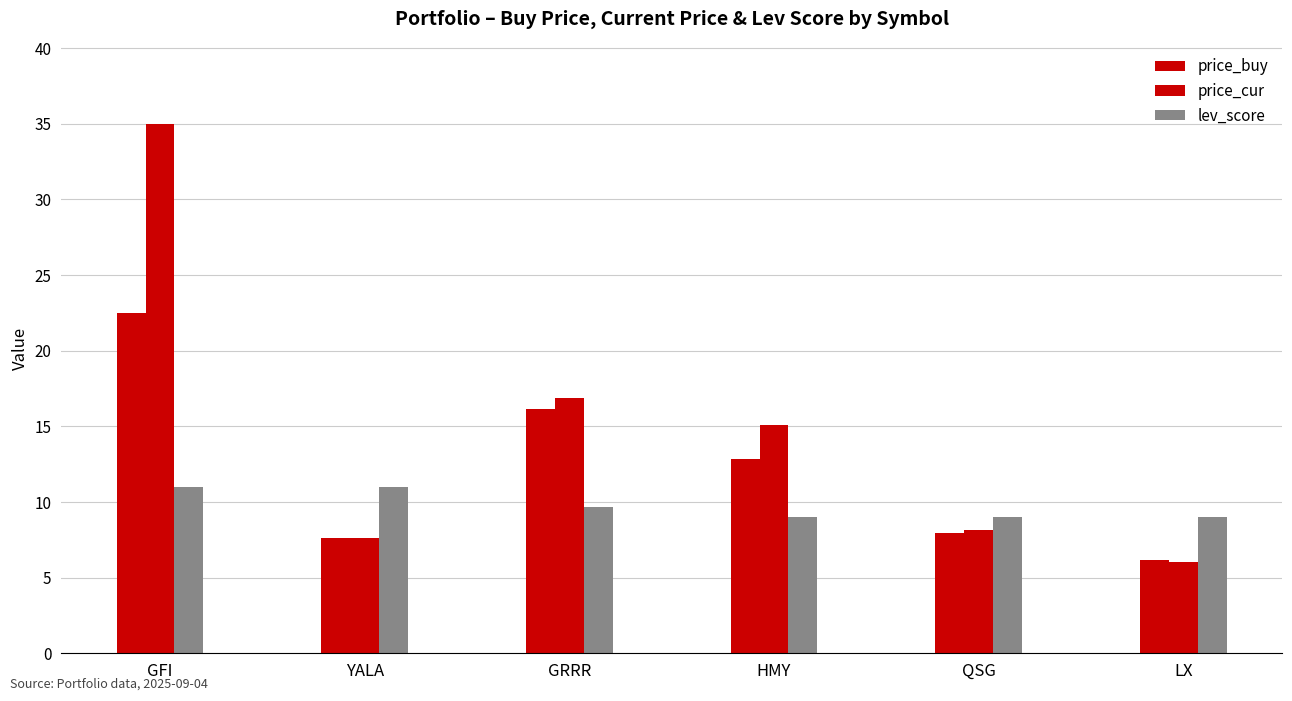

How many categories are shown in the chart?

6